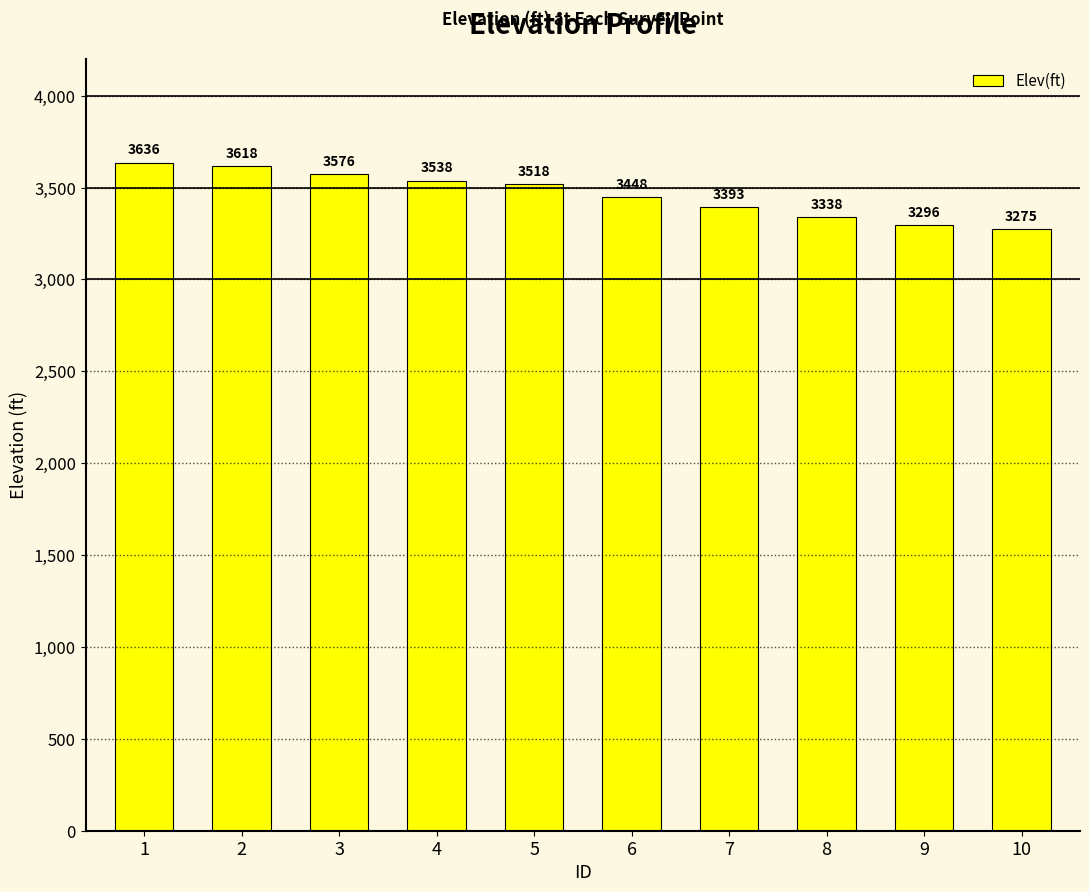

How many bars are there in total?

10